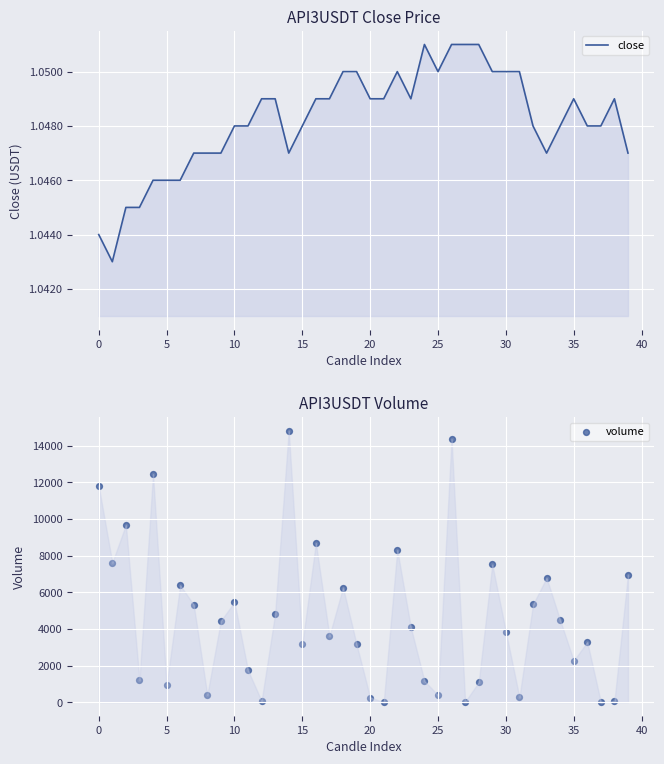

Which series has the largest Y range (max minus min)?

volume